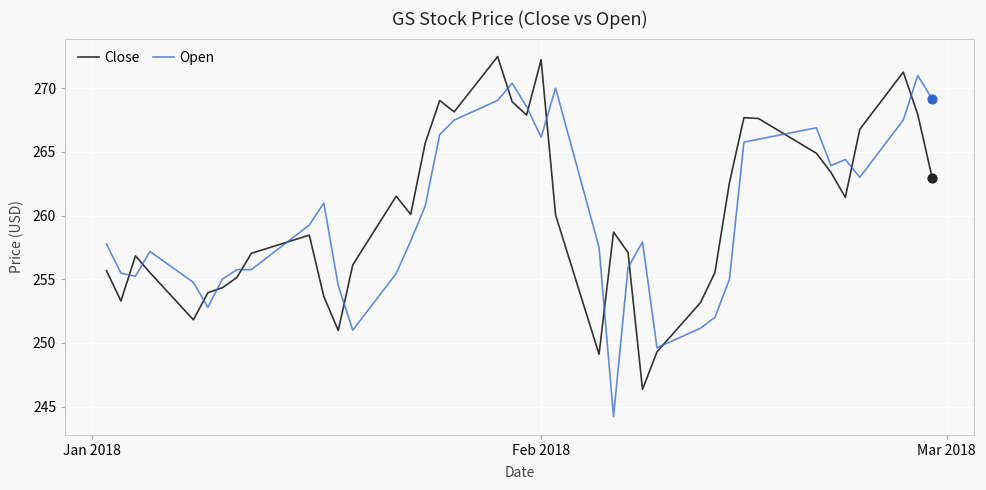

True or false: Open and Close intersect in this chart.

True